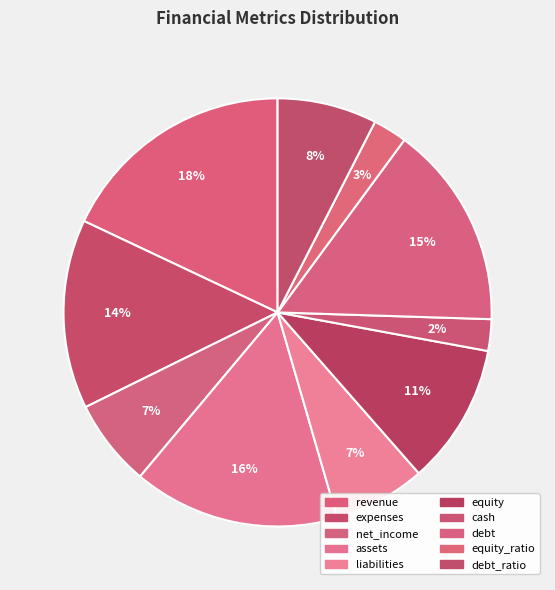

What percentage is the equity_ratio slice, to the nearest percent?

3%